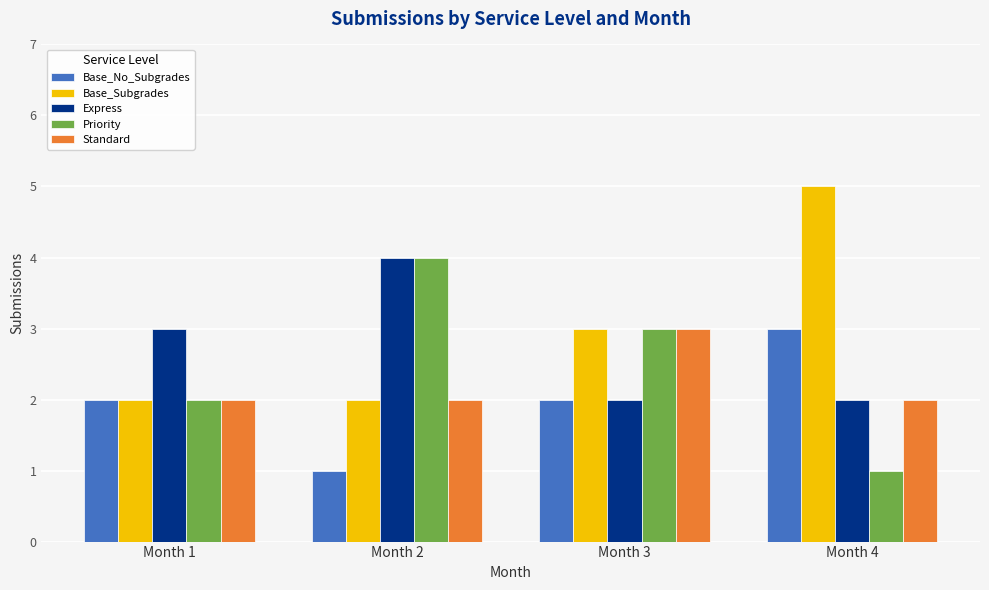

What is the value of the Base_Subgrades bar at the 3rd from the left?

3